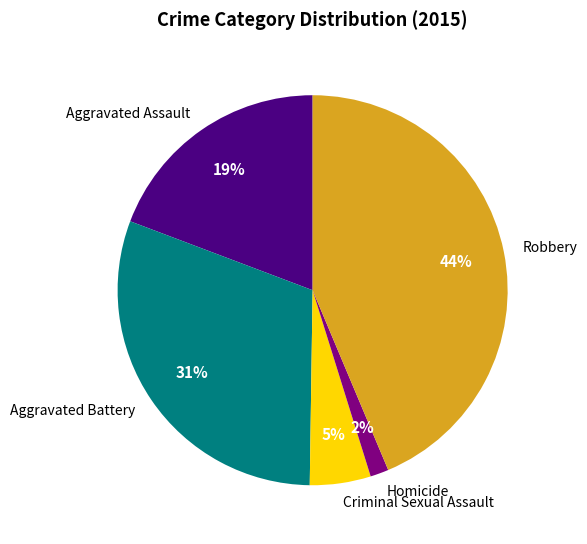

To the nearest percent, what percentage of the pie is Homicide?

2%